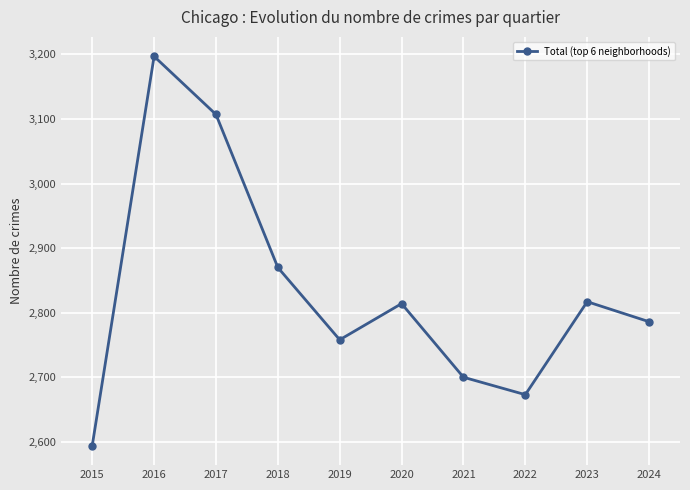

Does the chart display data point markers on the line(s)?

Yes